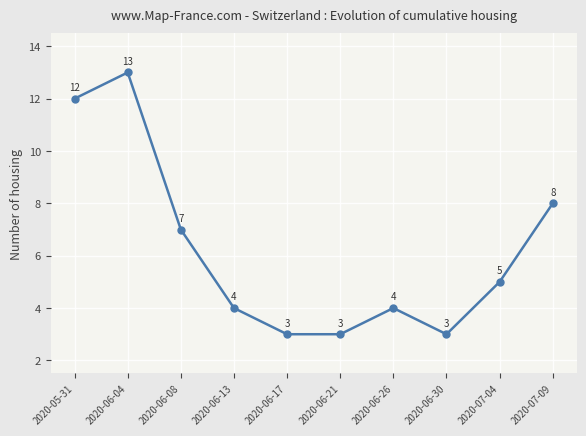

What is the average value?

6